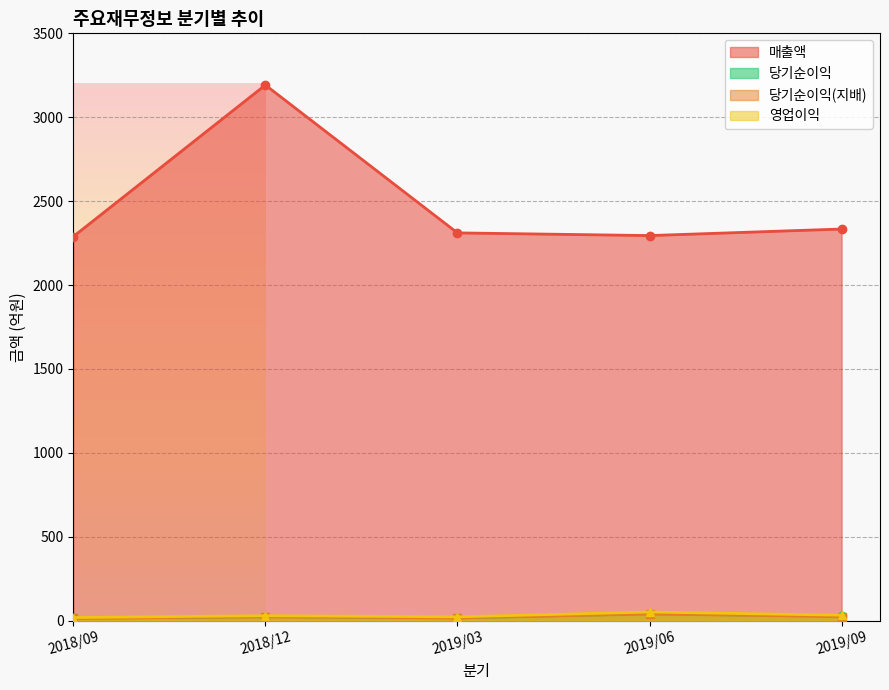

At which category is the sum across all series the highest?

2018/12